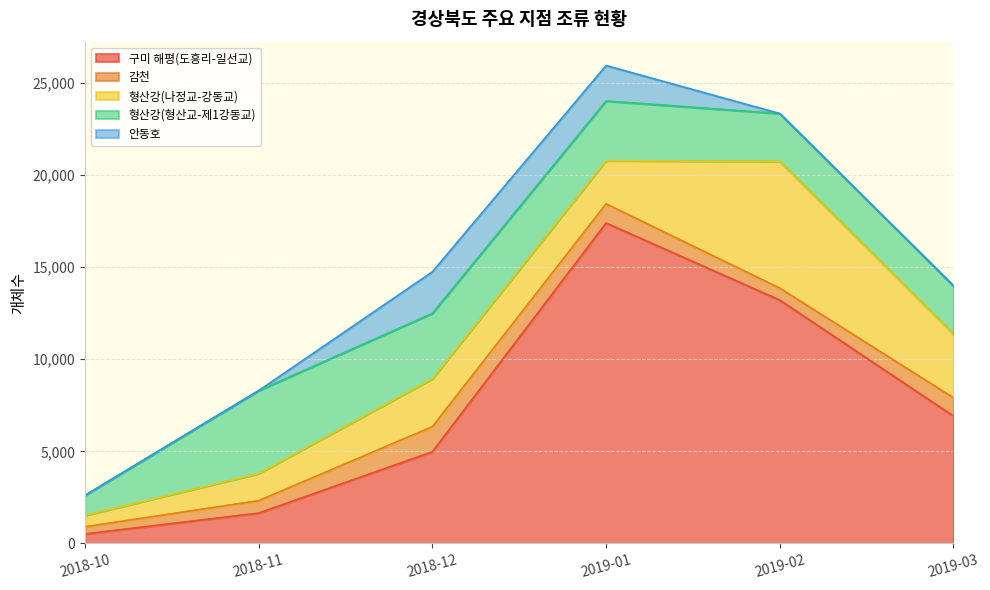

How many distinct data groups are displayed?

5